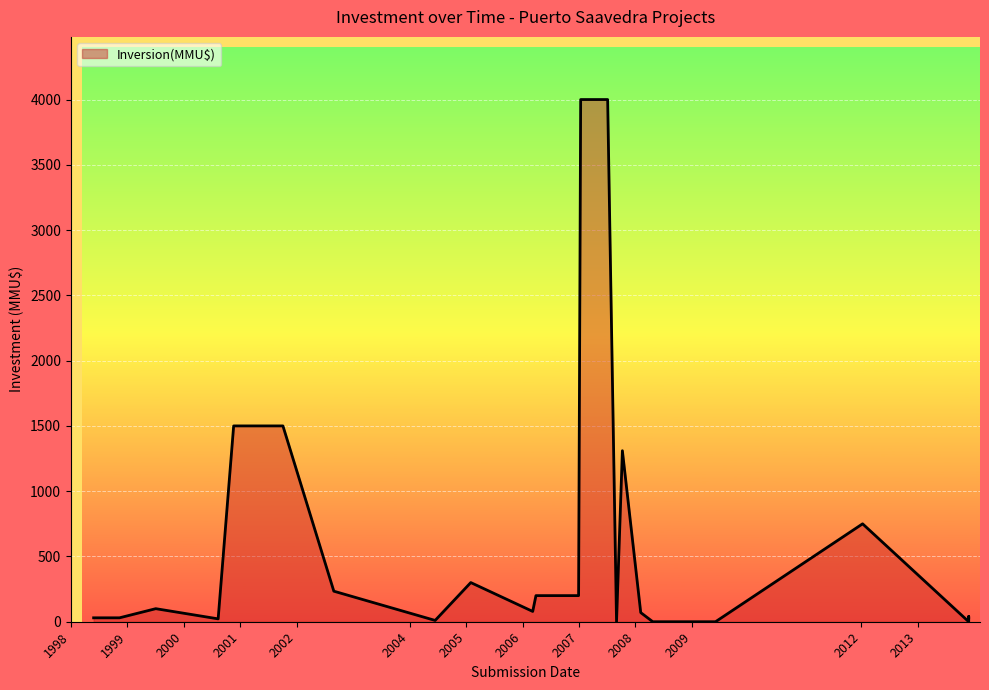

Approximately how many times larger is the value at 10/08/2000 compared to 28/08/2002?

0.1